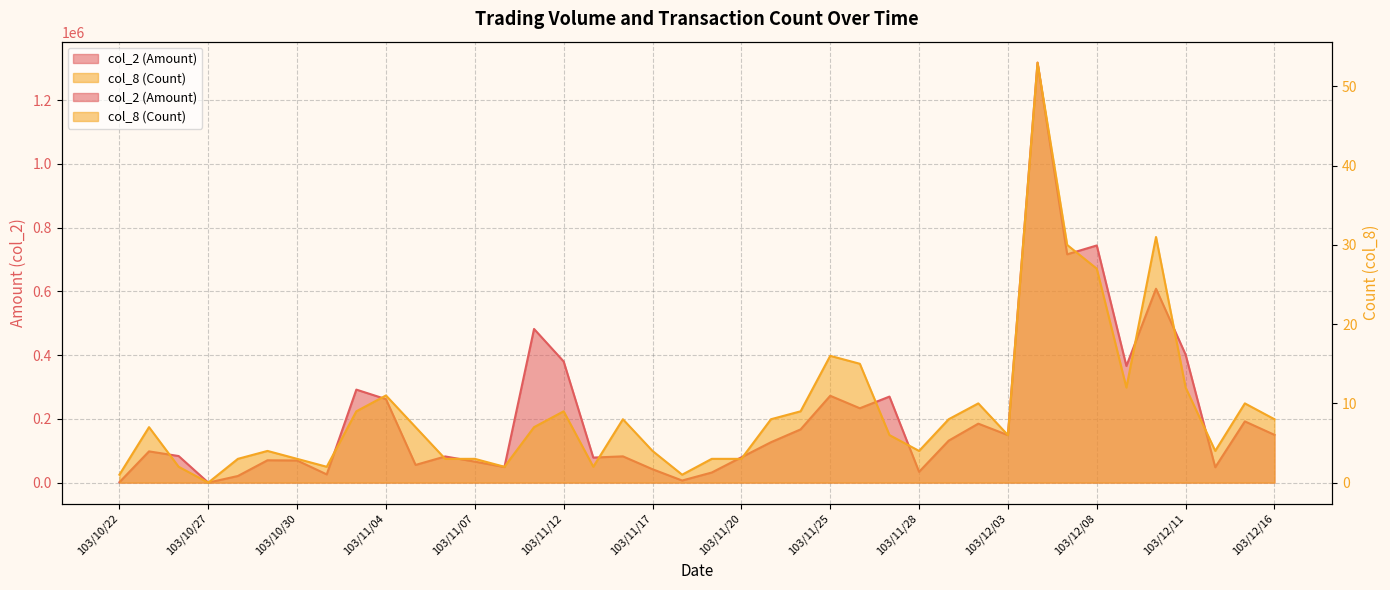

Between 103/11/18 and 103/11/06, which is larger?

103/11/06